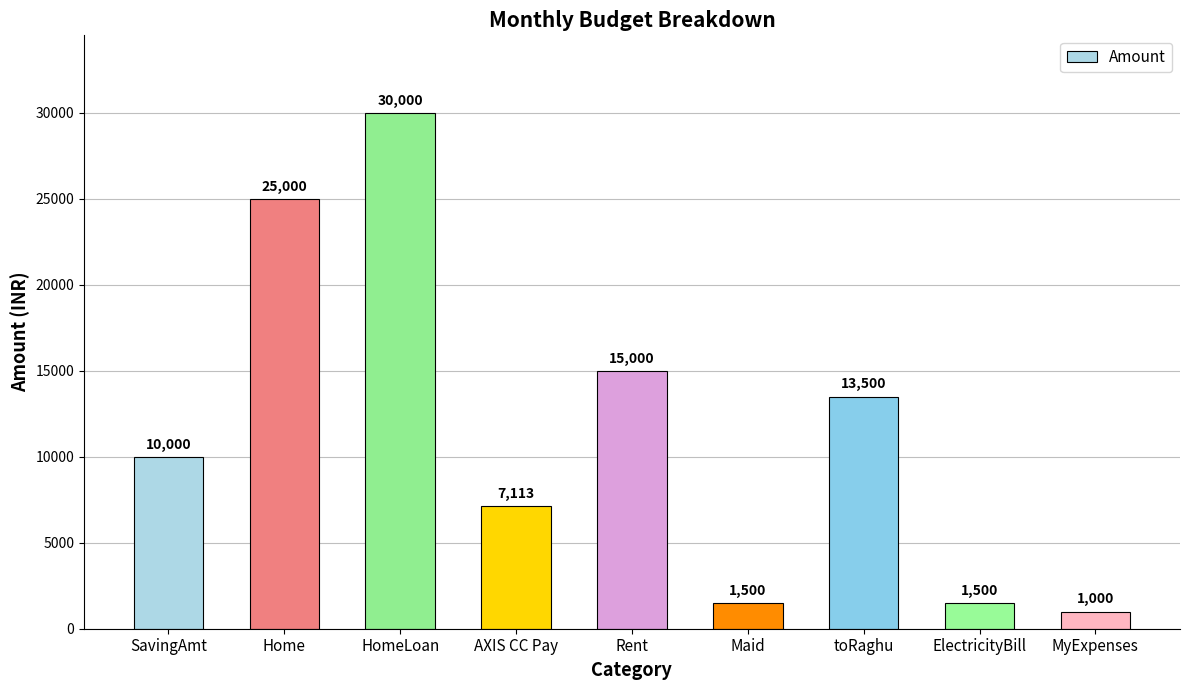

Reading right to left, list all the values displayed in this chart.

1000	1500	13500	1500	15000	7113	30000	25000	10000